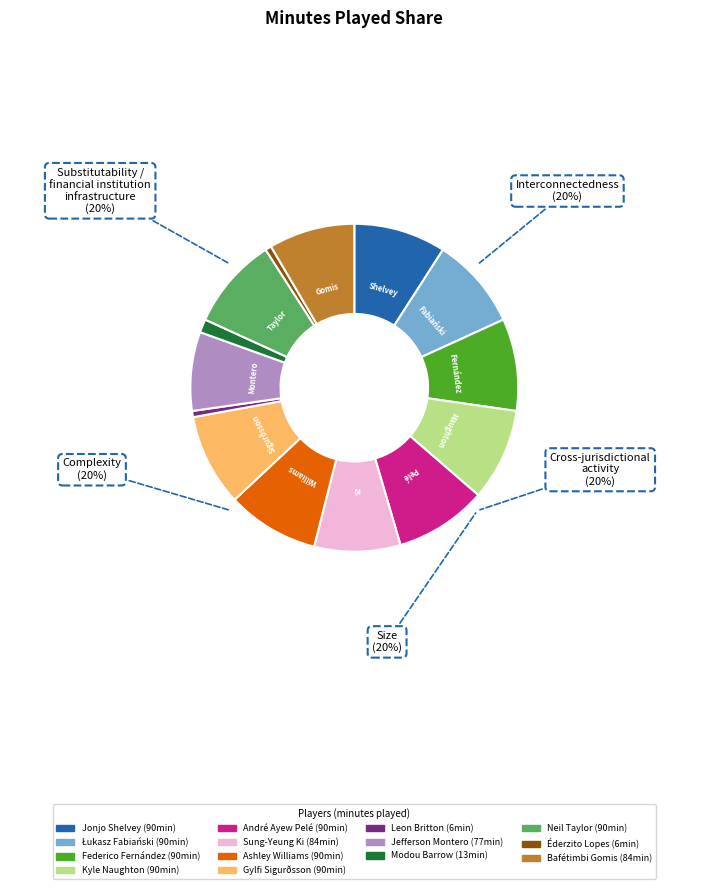

What is the largest slice in the pie chart?

Jonjo Shelvey